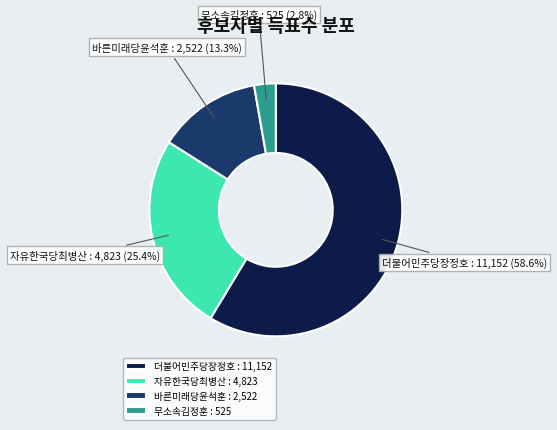

How many segments does this pie chart have?

4